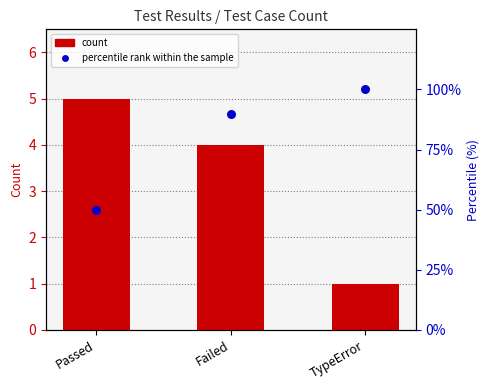

What is the total value across all series at Passed?

55